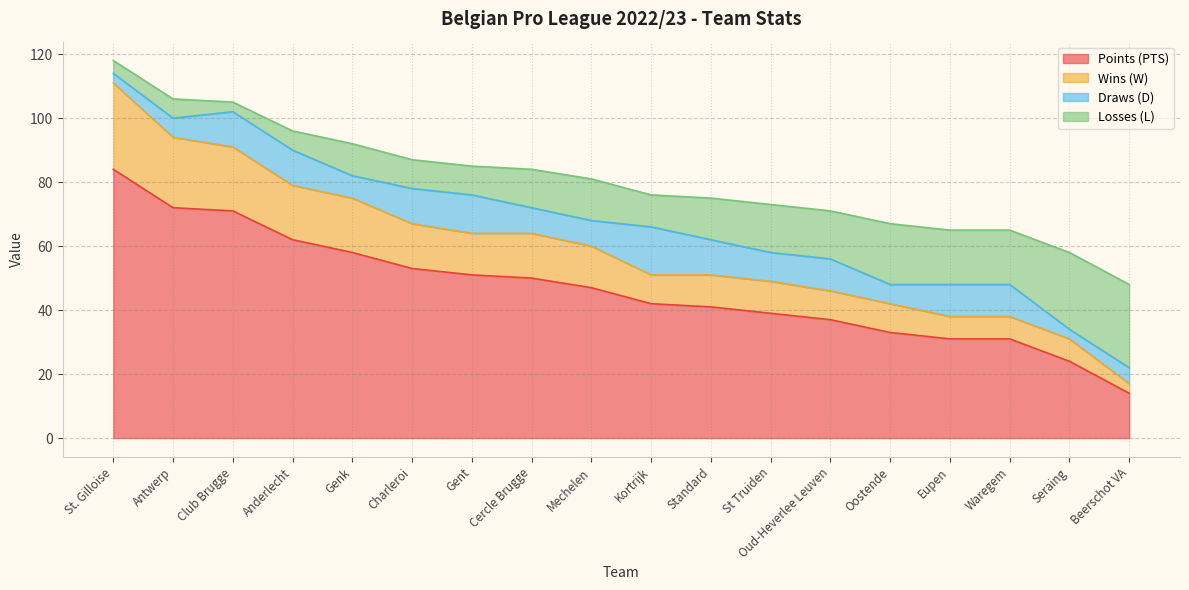

What are all the series names shown in the legend?

Points (PTS), Wins (W), Draws (D), Losses (L)